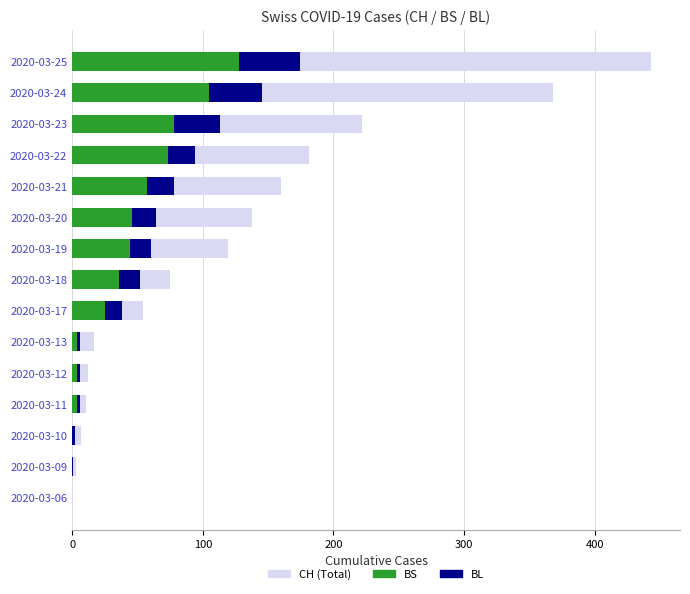

List the series in order of their peak value, highest first.

CH (Total), BS, BL